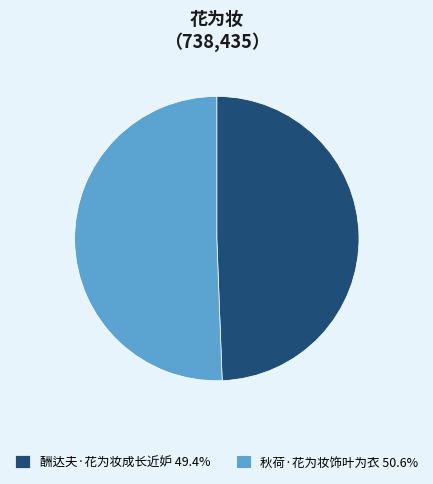

Which slice is the largest?

秋荷·花为妆饰叶为衣